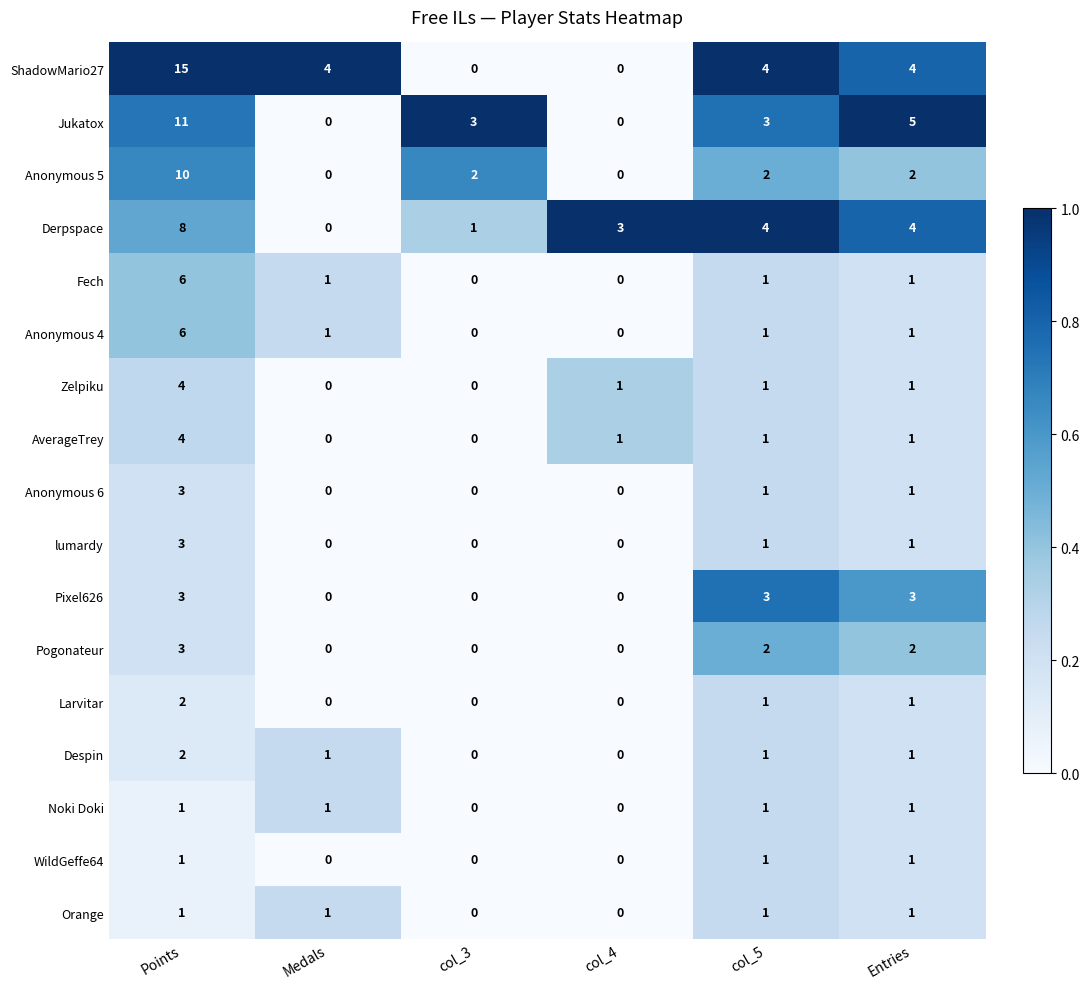

Is the value of Pixel626 at Entries greater than the value of ShadowMario27 at col_5?

No